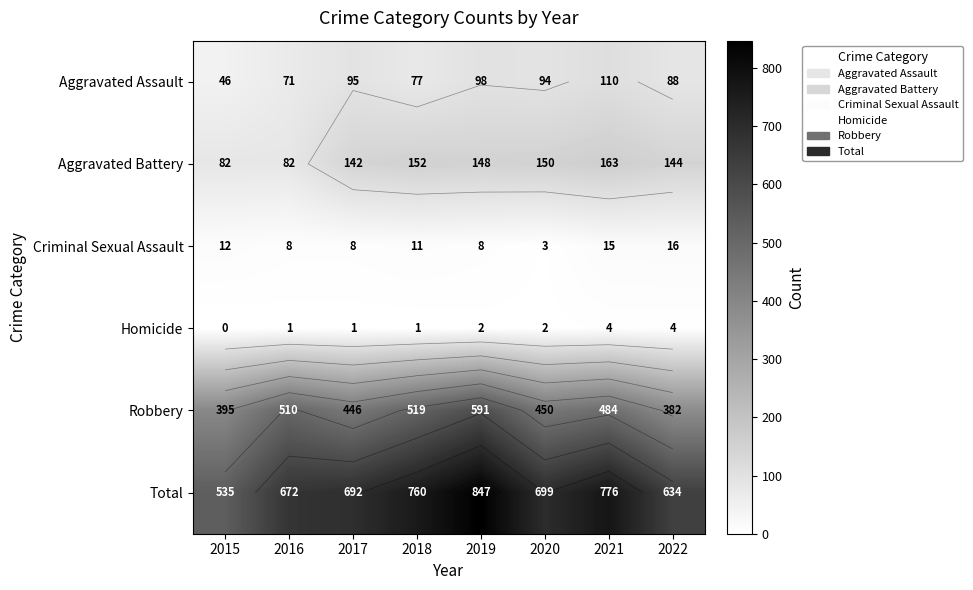

Which label corresponds to the smallest value in the chart?

2015